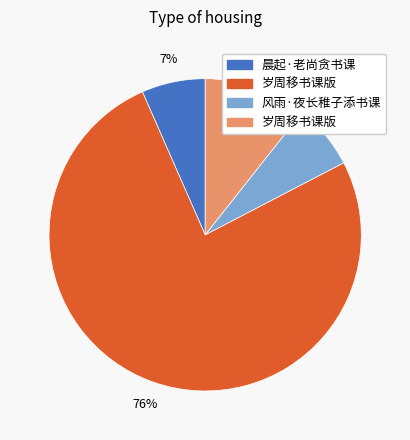

How many segments does this pie chart have?

4